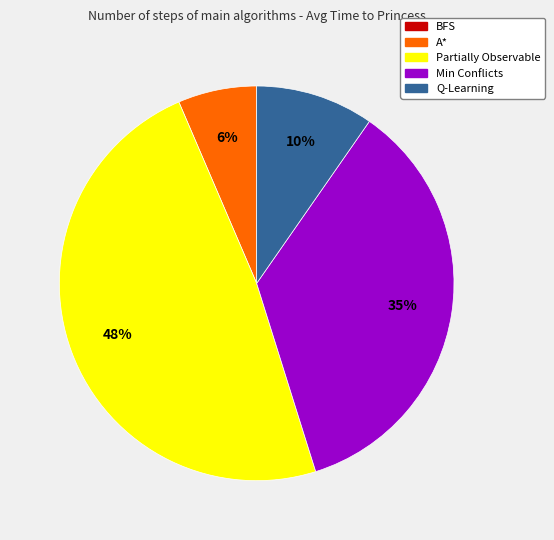

Does Partially Observable account for over 50% of the chart?

No